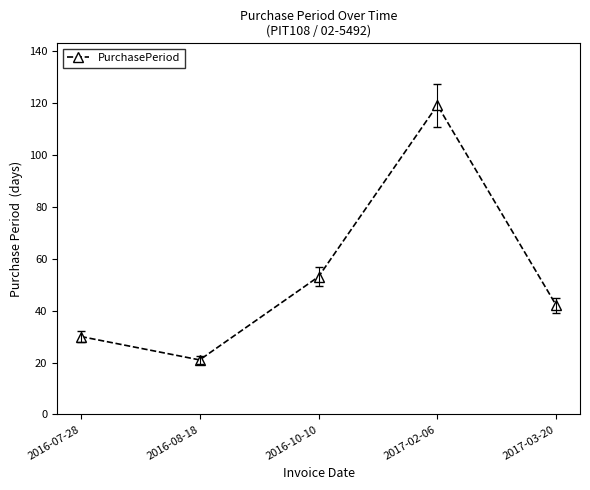

Reading right to left, list all the values displayed in this chart.

42	119	53	21	30